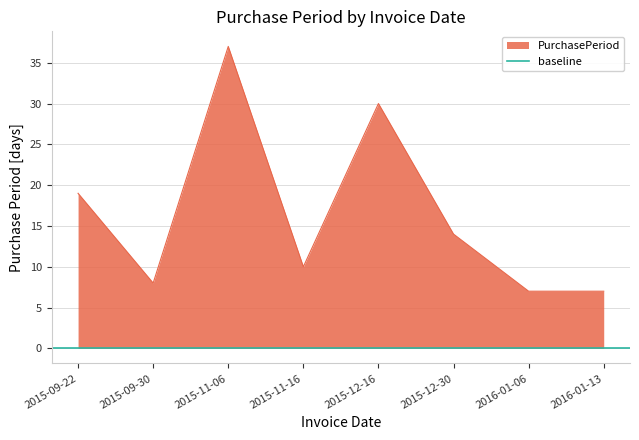

What is the change in value from 2015-11-06 to 2015-11-16?

-27